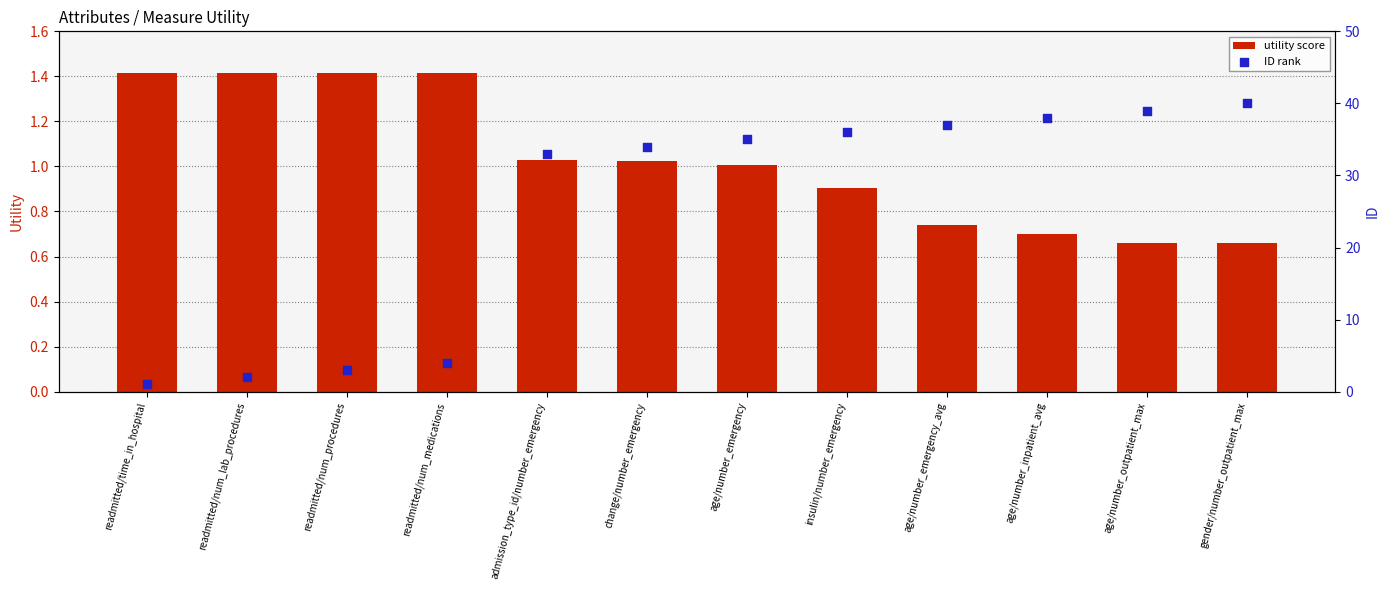

Which series contains the highest Y value?

ID rank